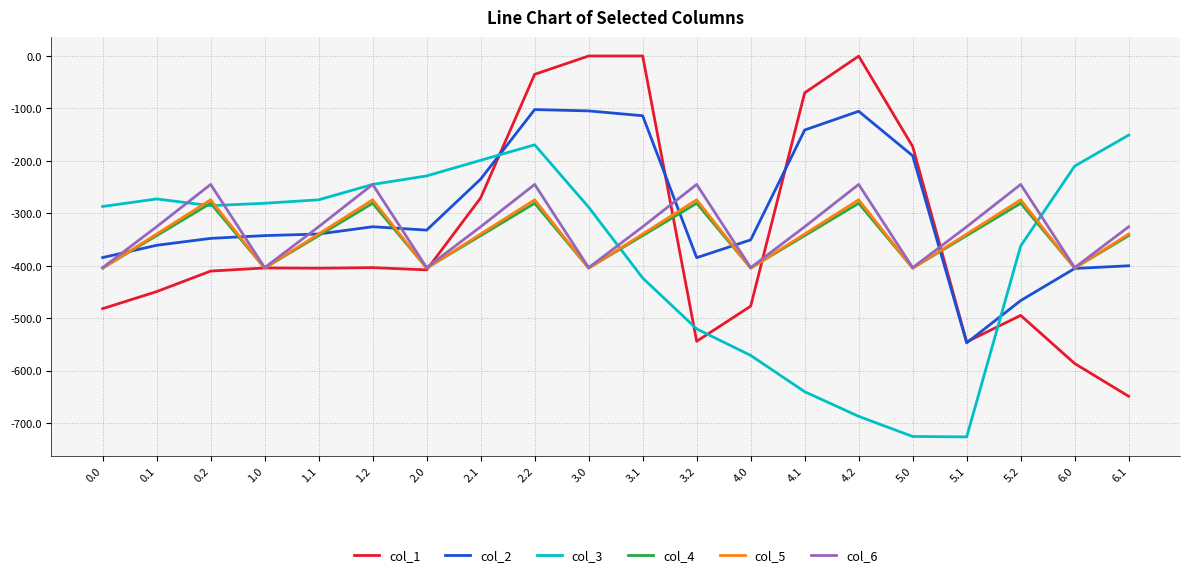

What position from the left is 3.2?

12